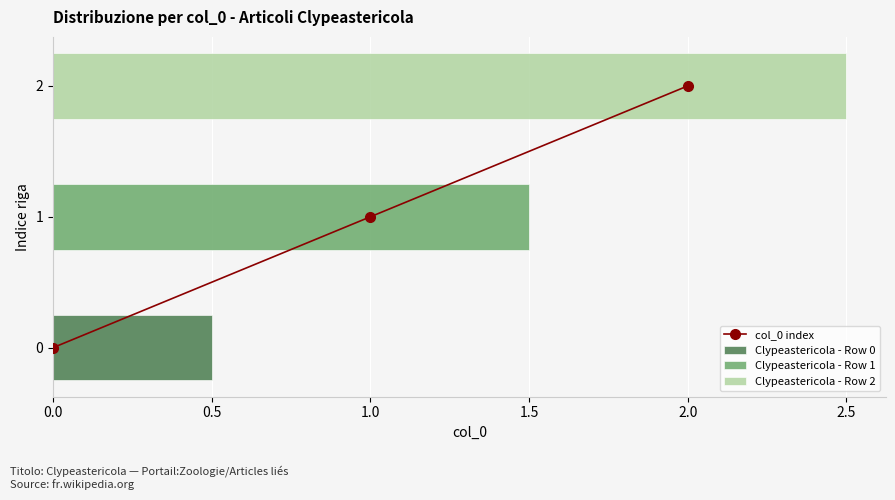

How many values exceed 1?

1